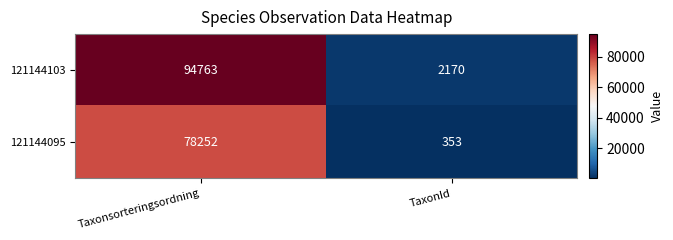

True or false: 121144103 has a value of 3169 at TaxonId.

False